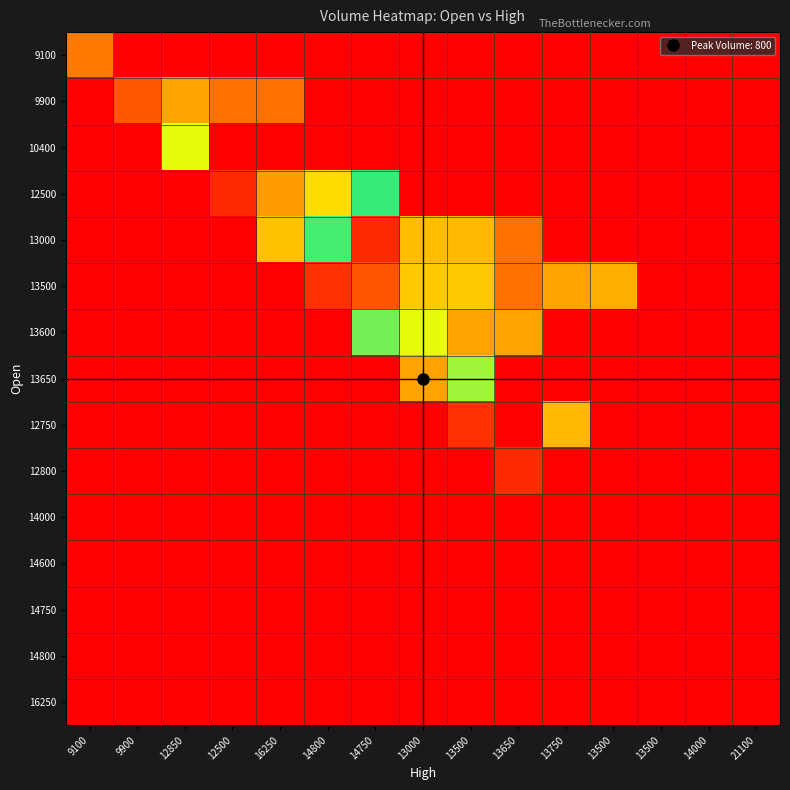

List the series in order of their peak value, highest first.

12750, 13500, 13000, 12500, 13600, 13650, 10400, 9900, 9100, 12800, 14000, 14600, 14750, 14800, 16250